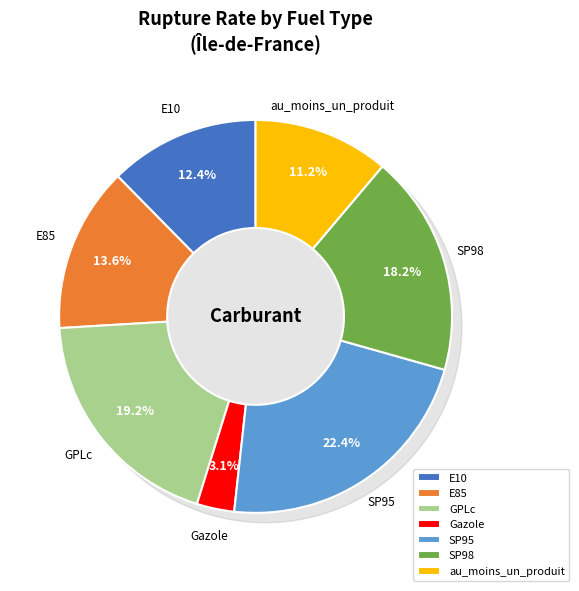

Is it true that SP95 is 15% of the pie?

False